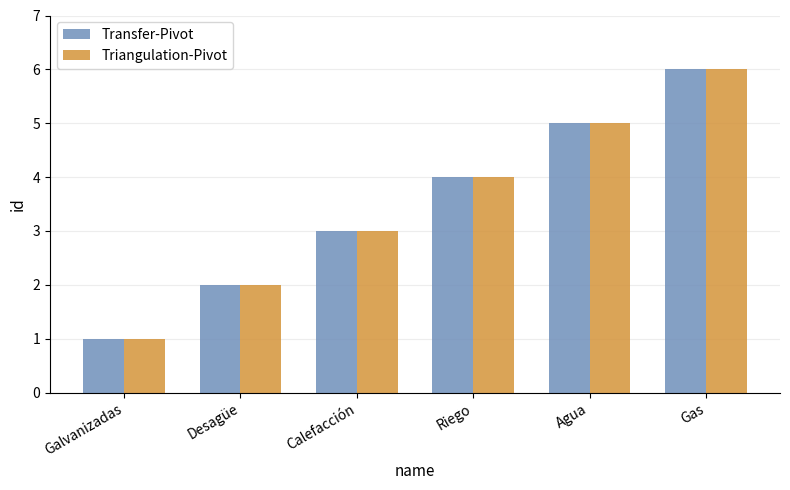

What is the total value across all series at Desagüe?

4